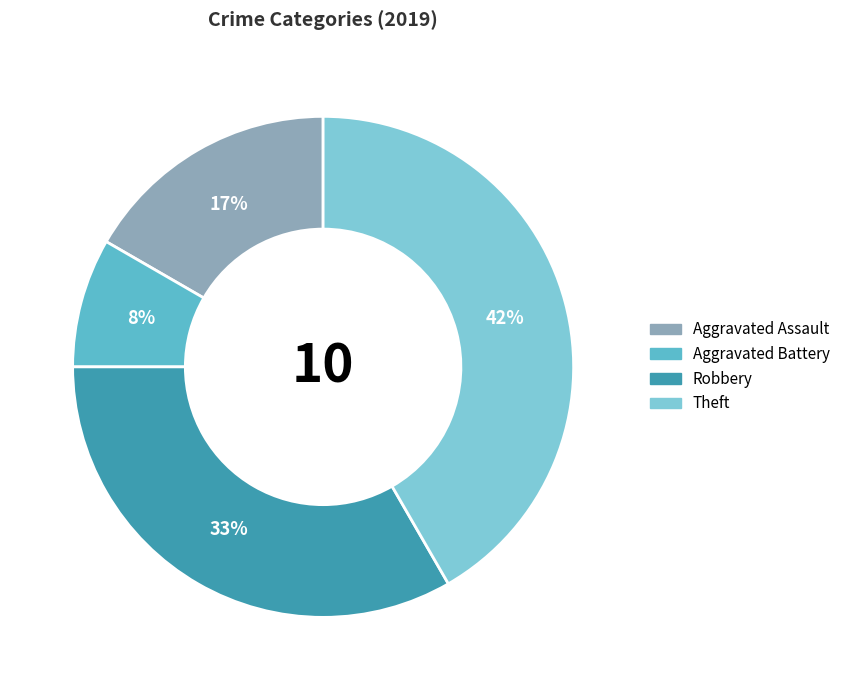

How many segments does this pie chart have?

4